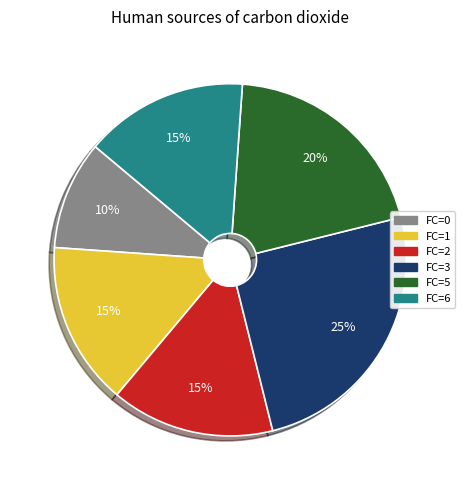

Do FC=1 and FC=0 together represent more than half of the pie?

No